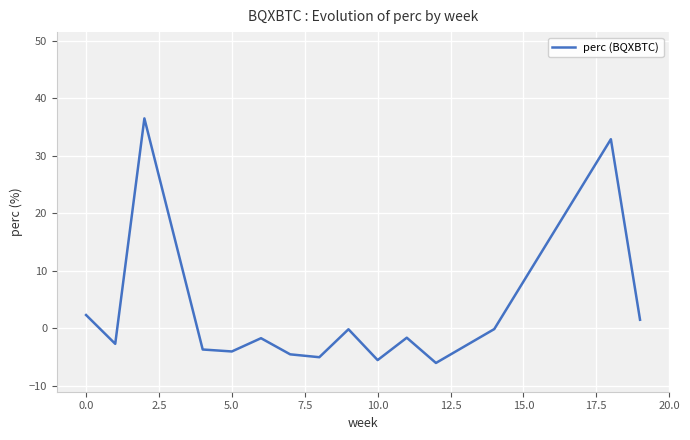

What is the greatest value displayed?

36.5